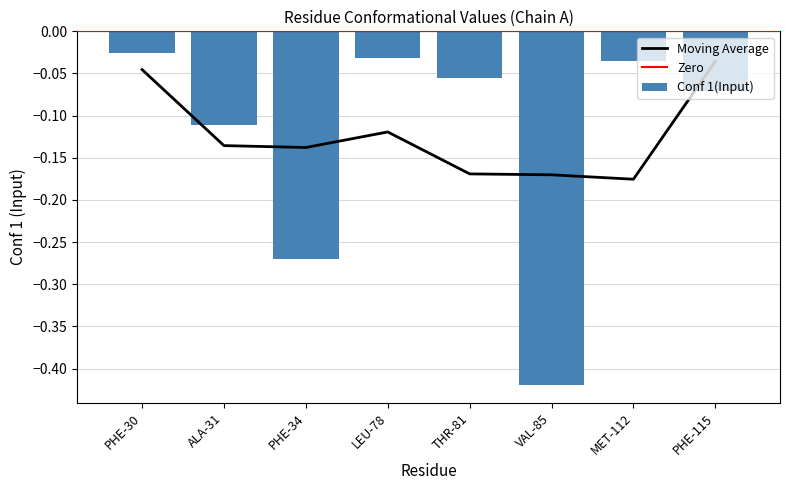

What is the sum of the values at PHE-30 and LEU-78?

-0.1